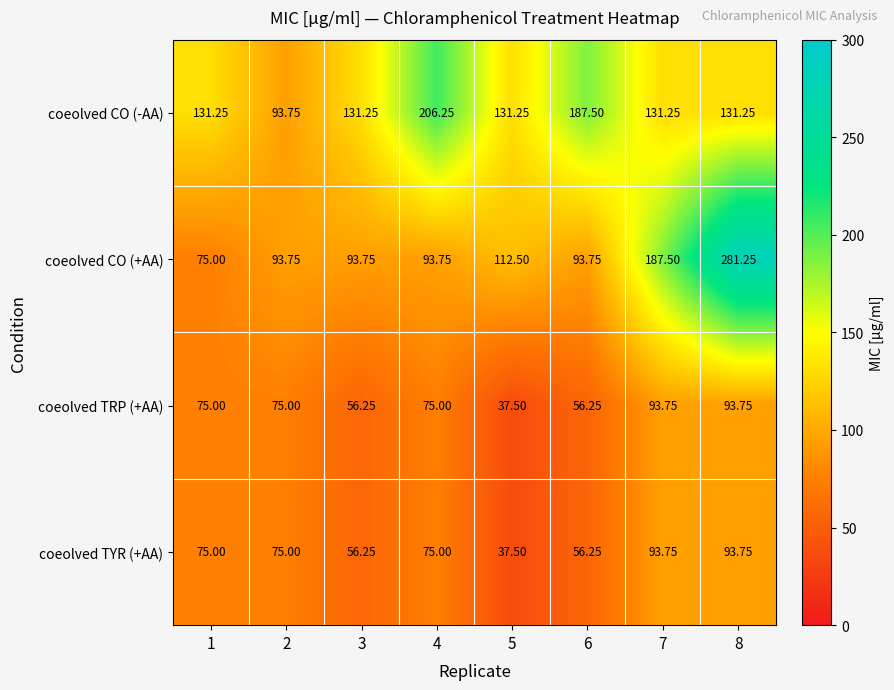

Which series has the widest spread of values?

coeolved CO (+AA)